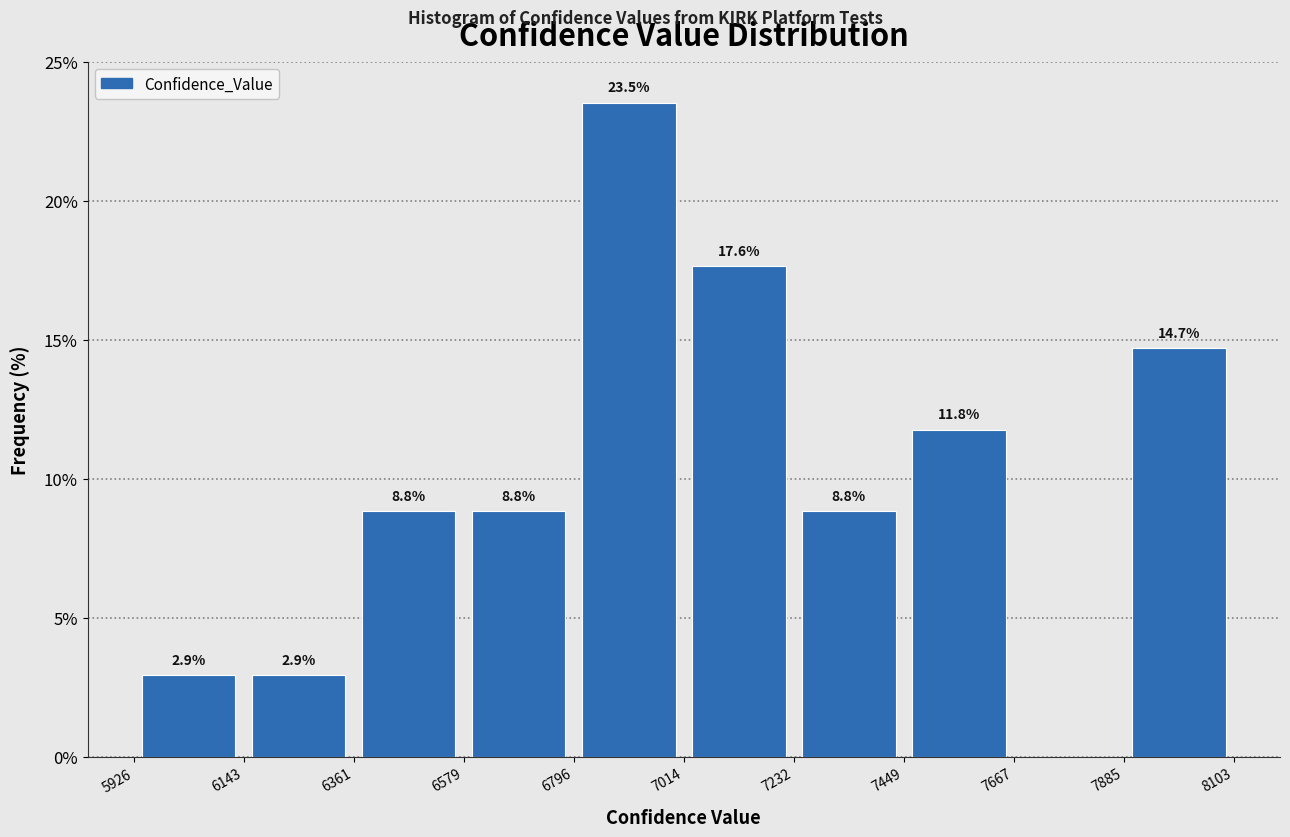

Which range on the x-axis has the tallest bar?

6796 to 7014